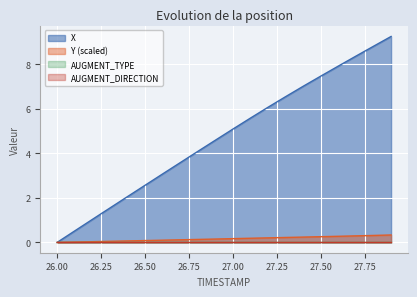

What is the label of the 14th point from the right?

26.6